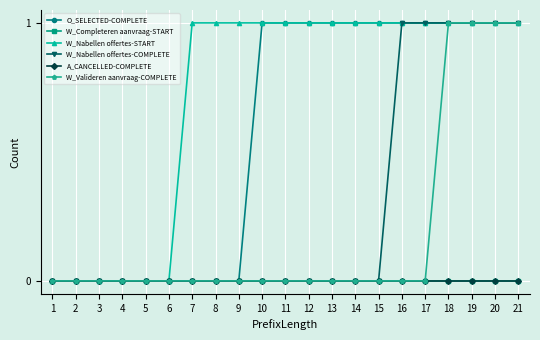

Is this an area chart (filled region under the line)?

No